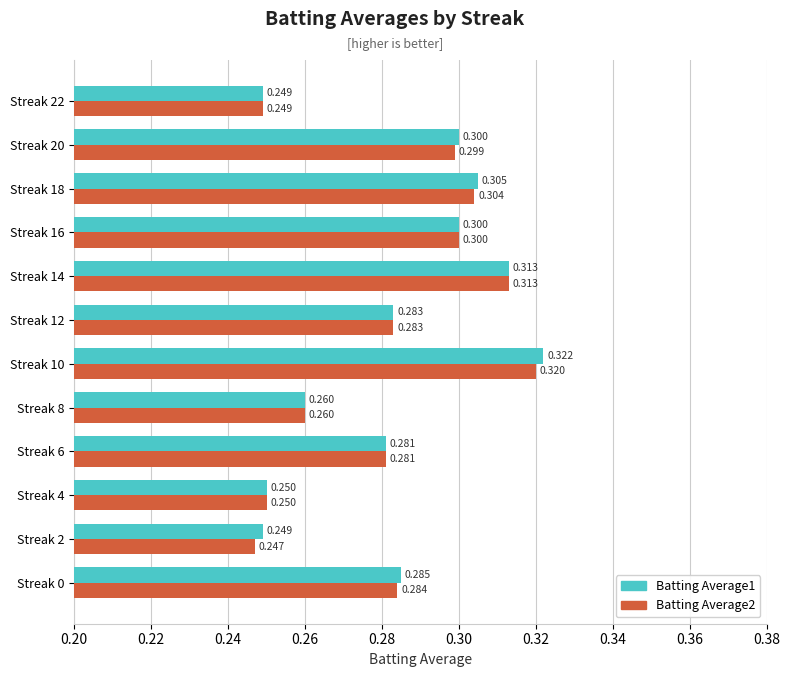

At how many categories does at least one series exceed 0?

12